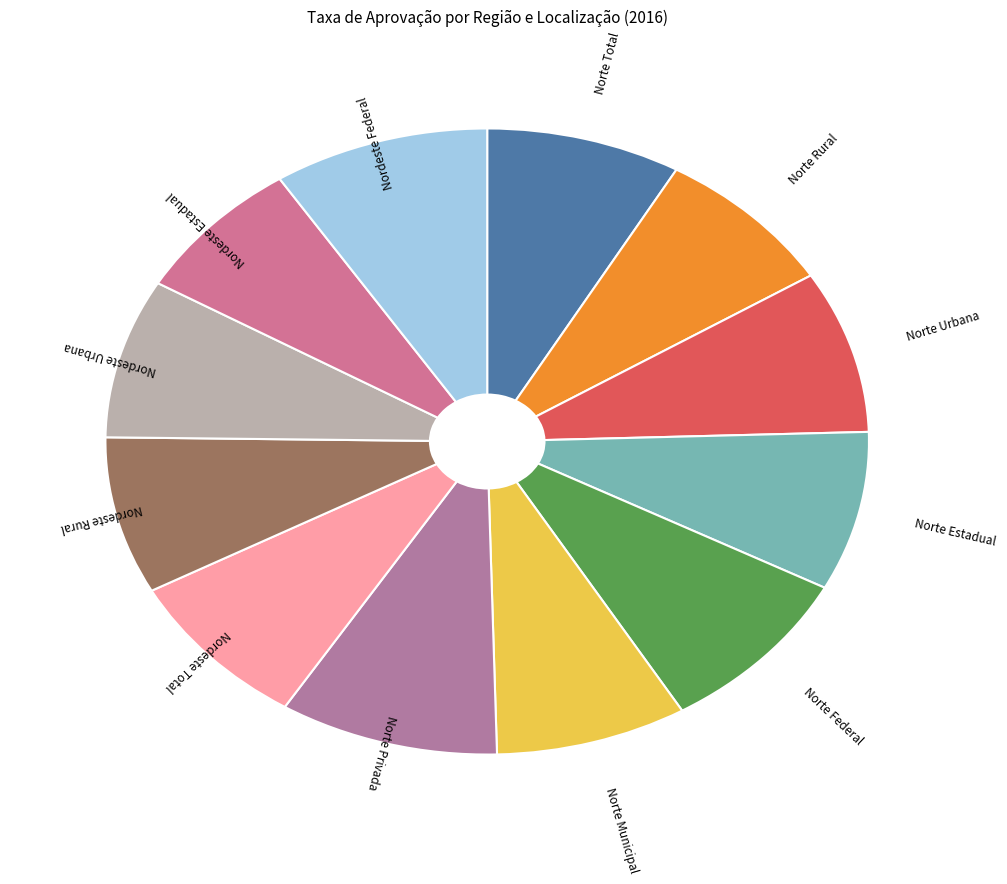

Combined, do Norte Urbana and Nordeste Urbana account for over 50%?

No